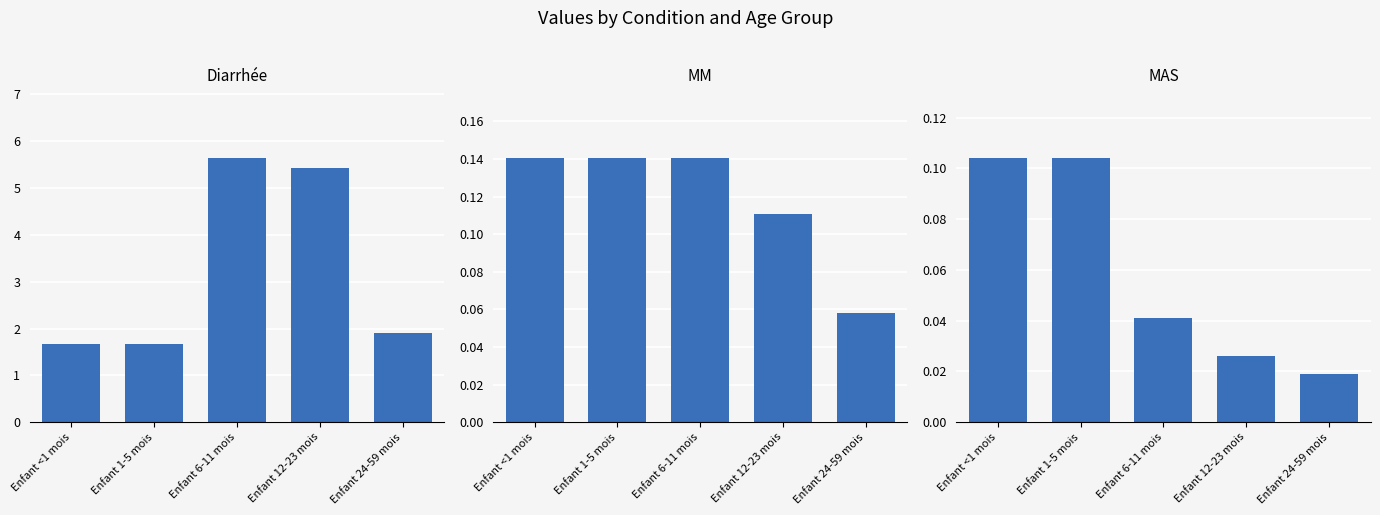

What is the label of the 1st bar from the left?

Enfant <1 mois